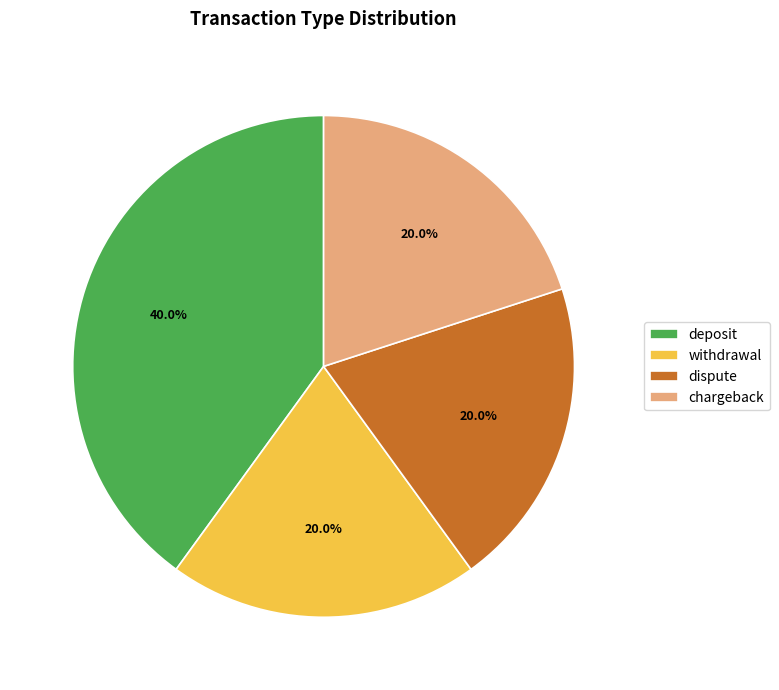

What is the ratio of the value at deposit to the value at chargeback?

2.0